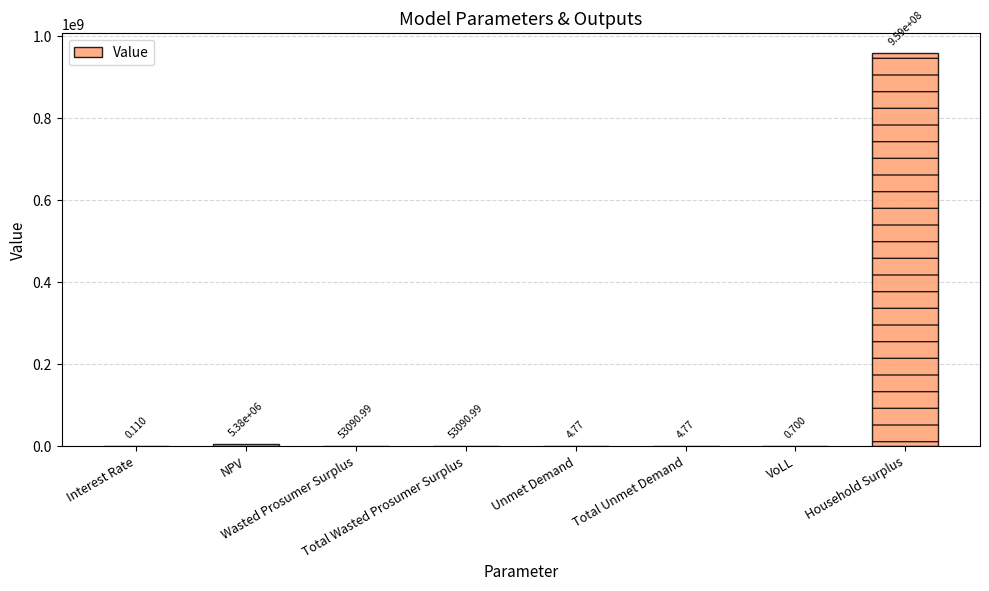

What is the difference between the values at Total Unmet Demand and Wasted Prosumer Surplus?

53086.2